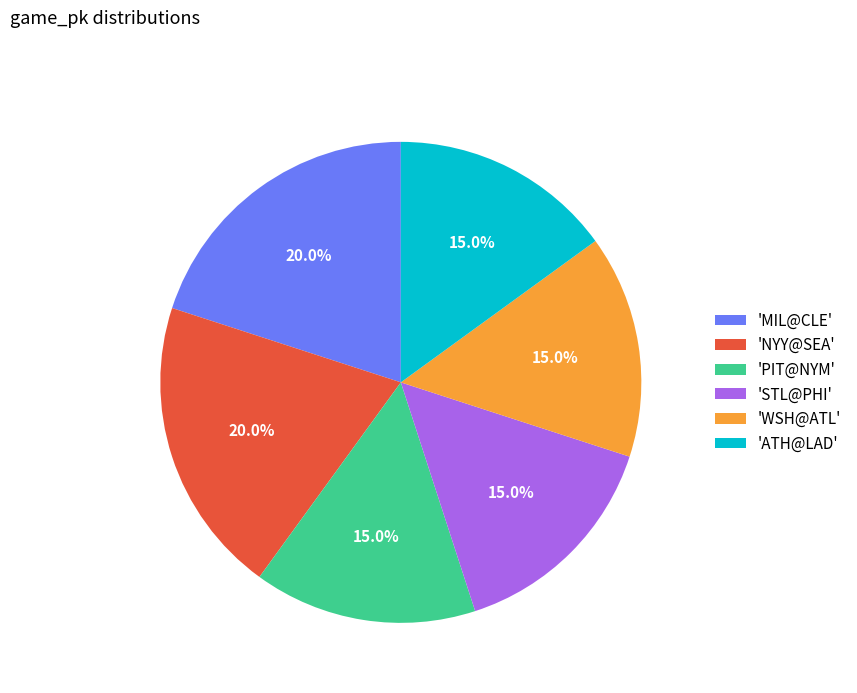

How much of the chart is everything except 'PIT@NYM'?

85.0%